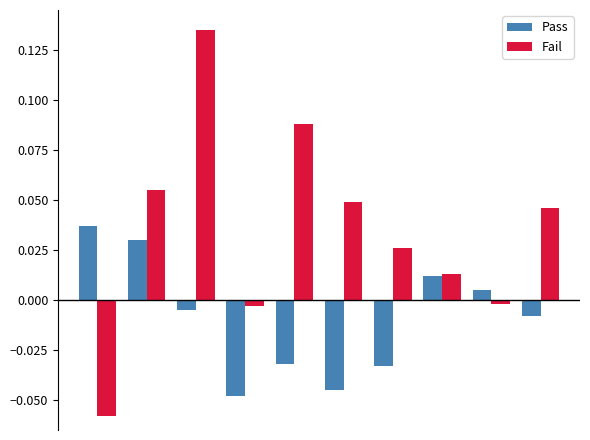

Which series has the largest range (max minus min)?

Fail